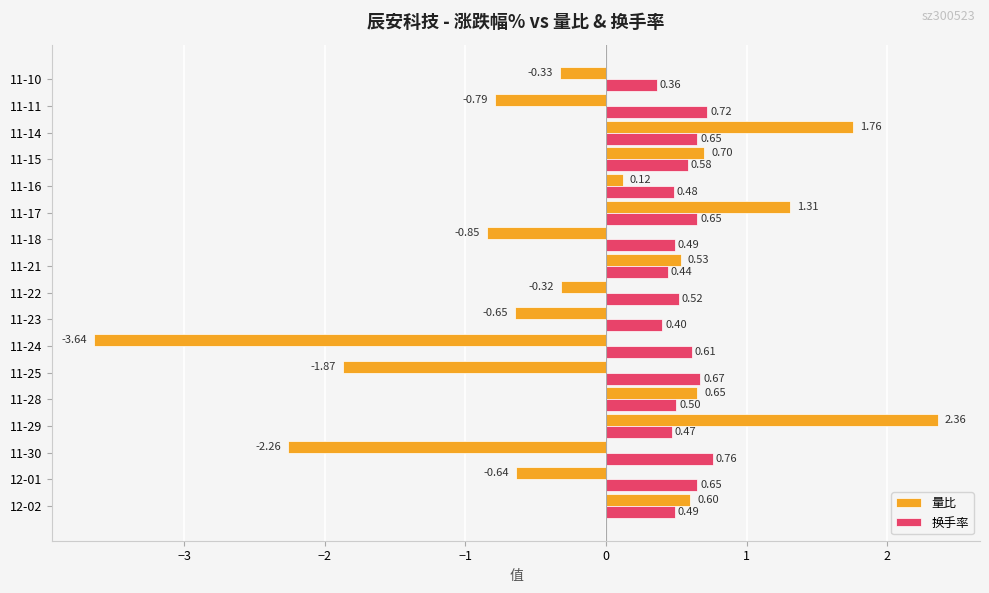

What are all the series names shown in the legend?

量比, 换手率